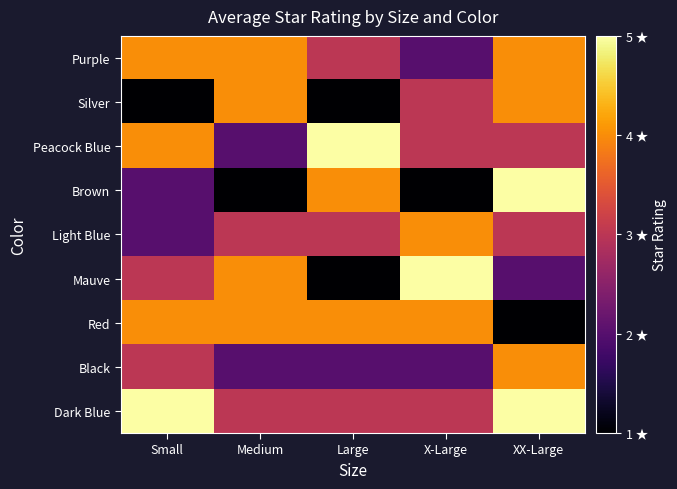

What is the smallest value displayed?

1